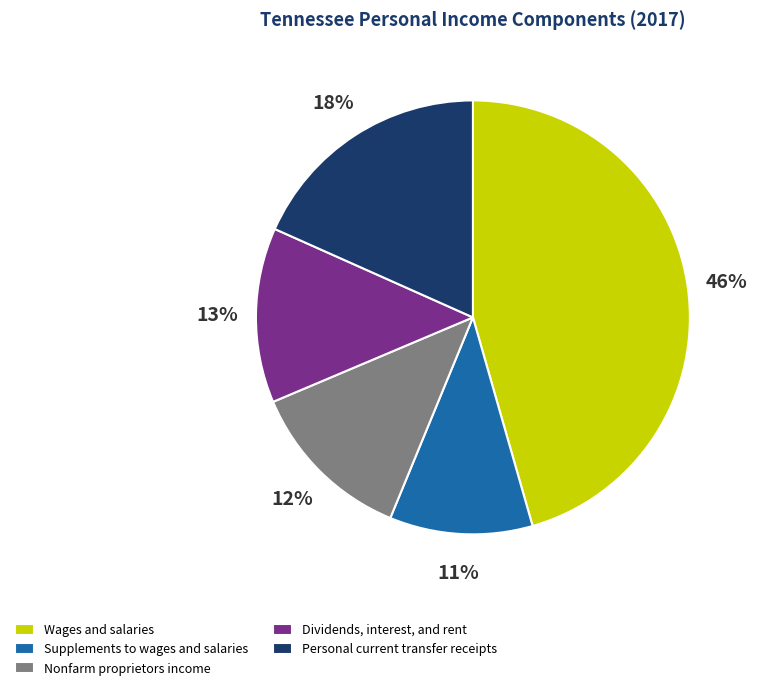

What is the smallest slice in the pie chart?

Supplements to wages and salaries